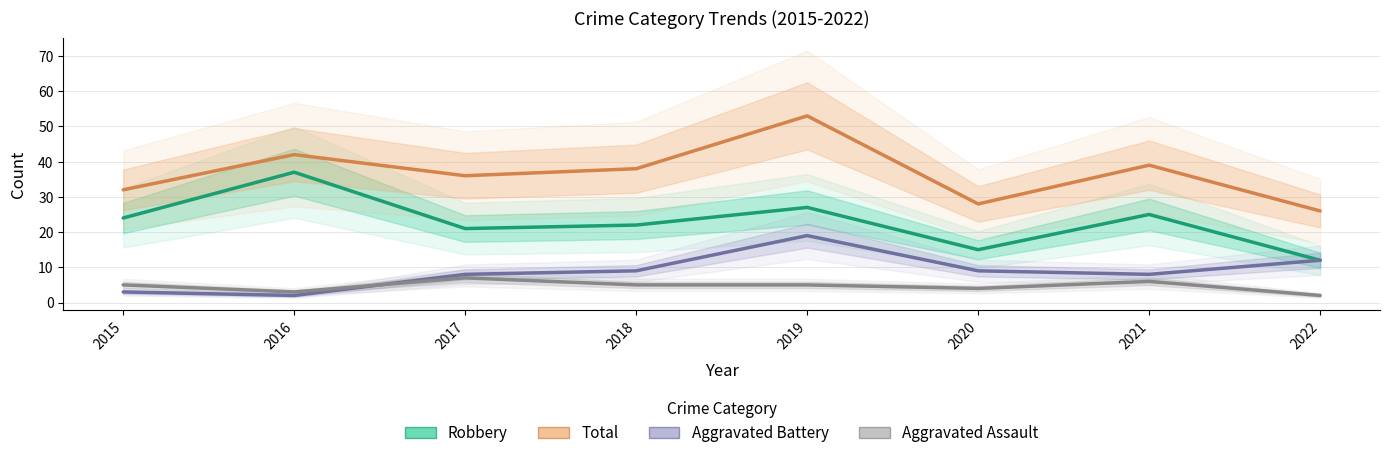

How many interior local peaks does the Aggravated Battery series have?

1